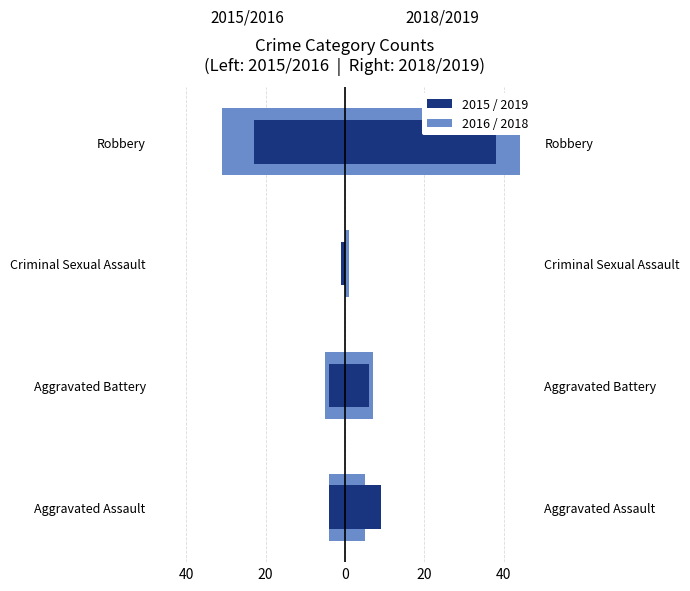

What is the maximum value shown in the chart?

44